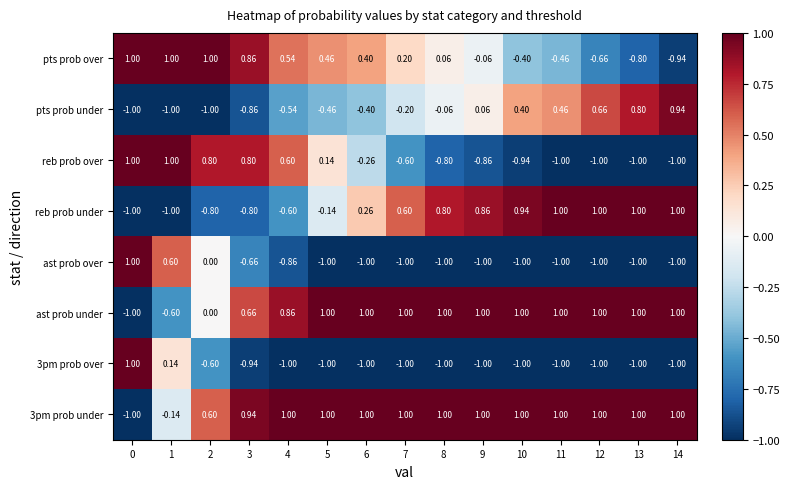

At how many categories does at least one series exceed 0?

15